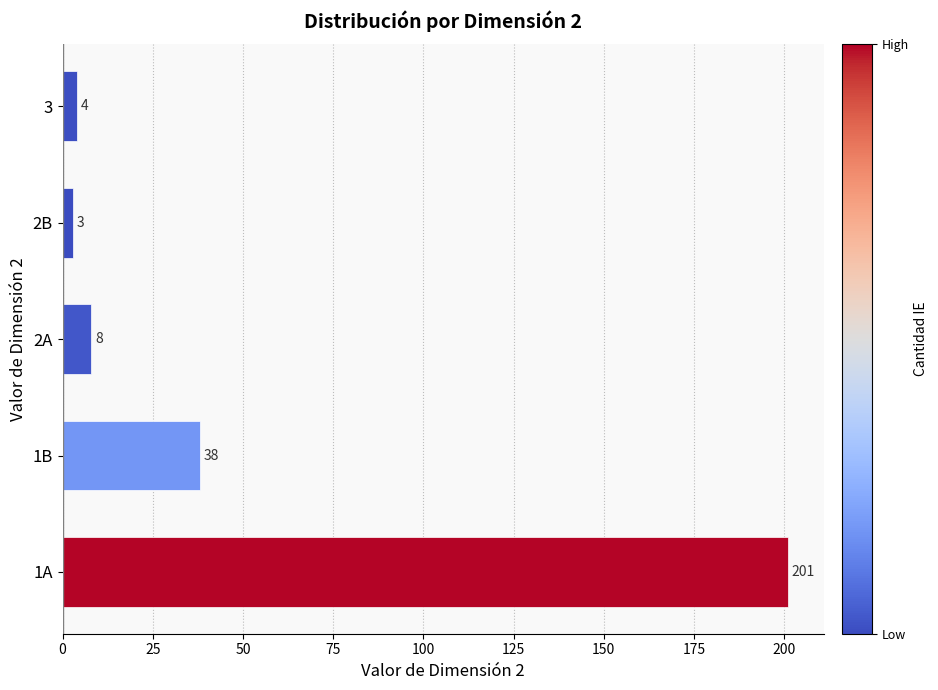

True or false: the data shows 8 at 2A.

True